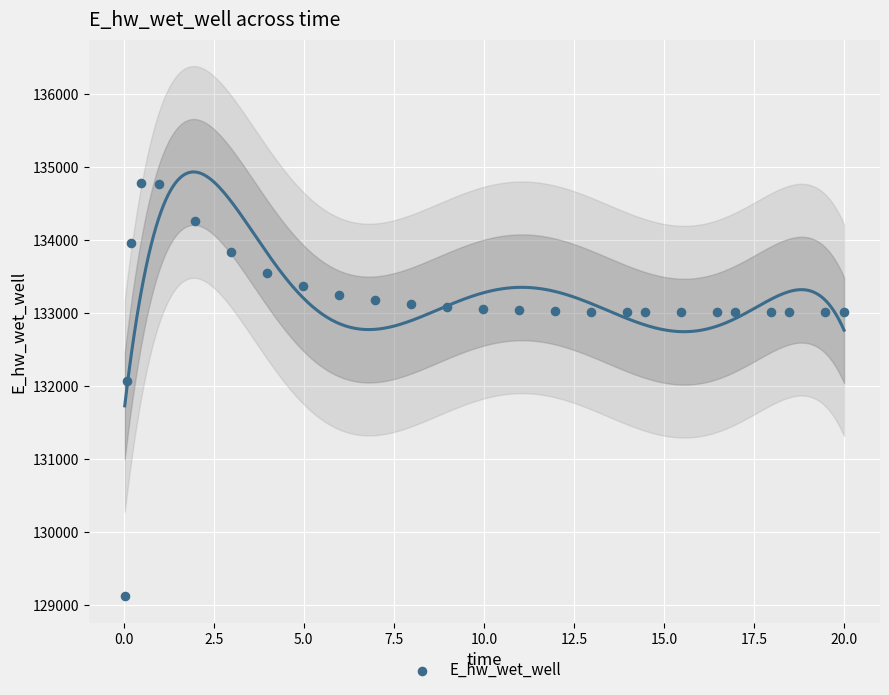

What Y value in the scatter plot is closest to 131948?

132071.7